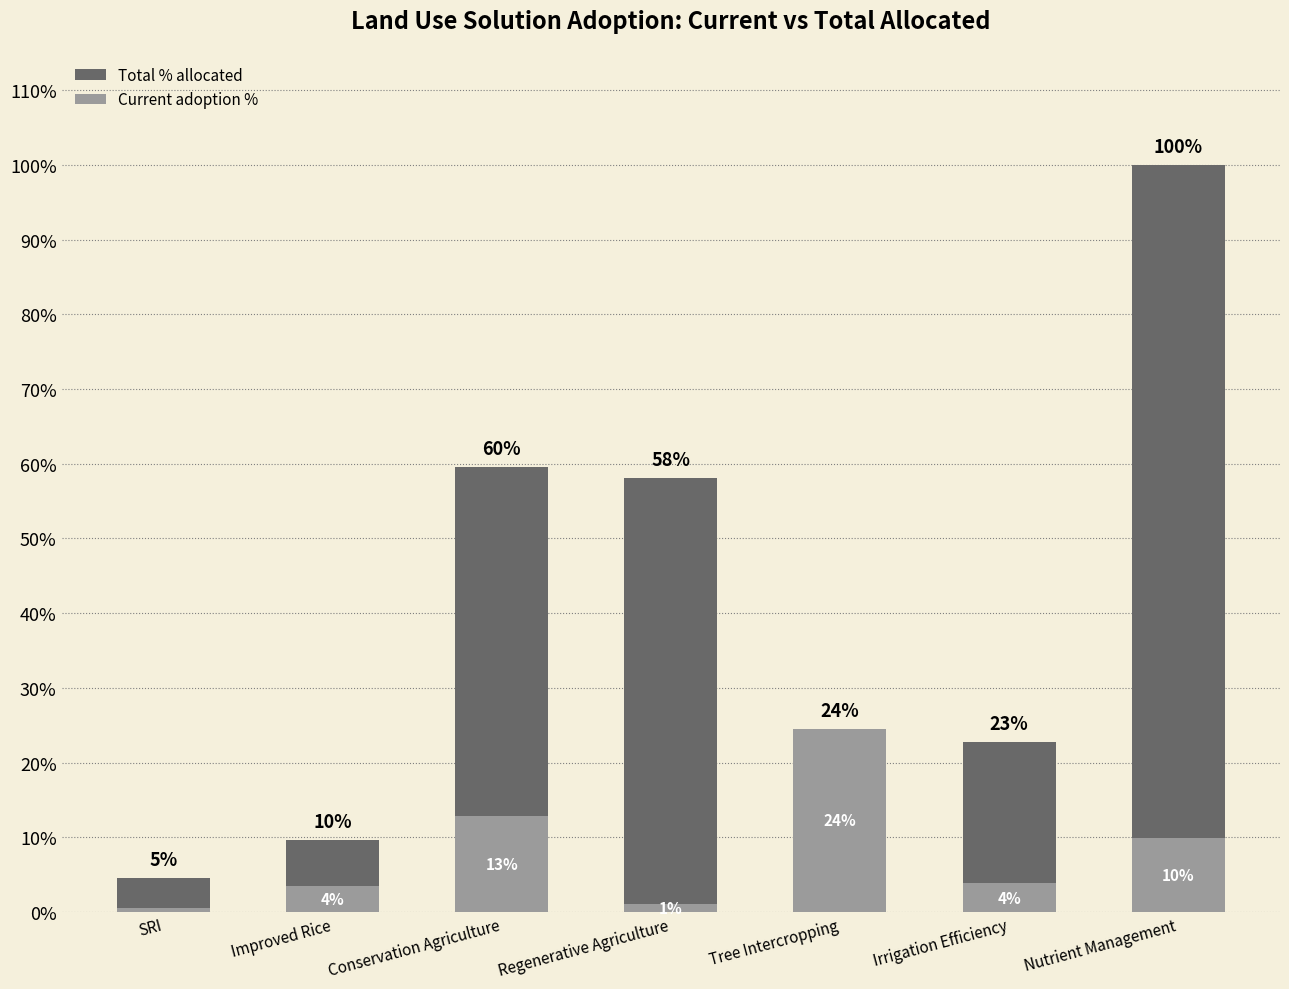

Reading left to right, extract all data points from this chart.

Total % allocated: 0.0	0.1	0.6	0.6	0.2	0.2	1.0
Current adoption %: 0.0	0.0	0.1	0.0	0.2	0.0	0.1